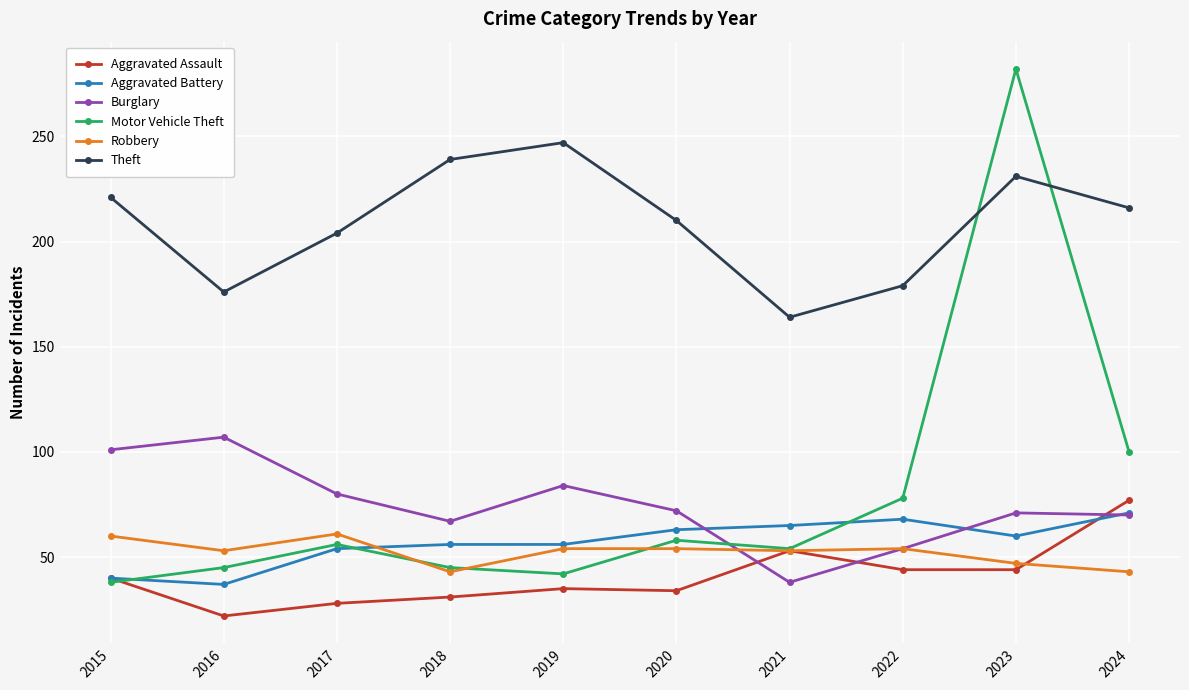

At how many categories does at least one series exceed 32?

10